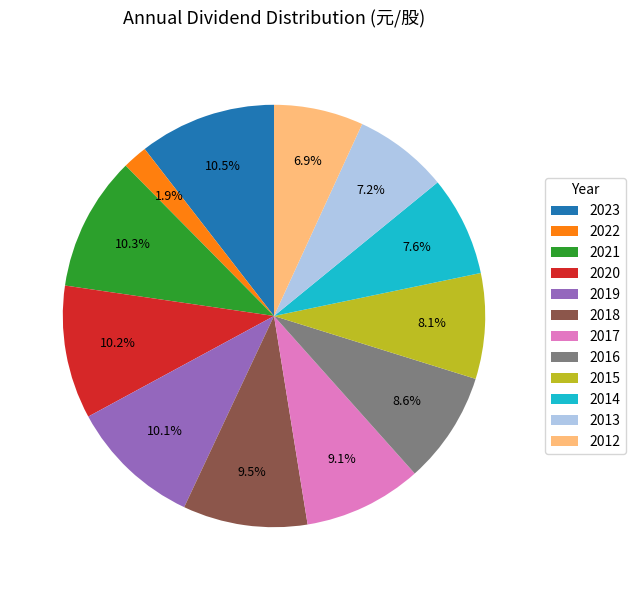

Do 2022 and 2016 together represent more than half of the pie?

No